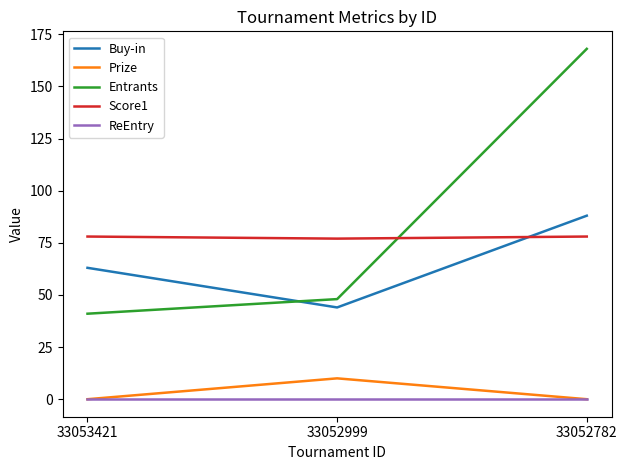

Rank the series by their maximum value, from highest to lowest.

Entrants, Buy-in, Score1, Prize, ReEntry